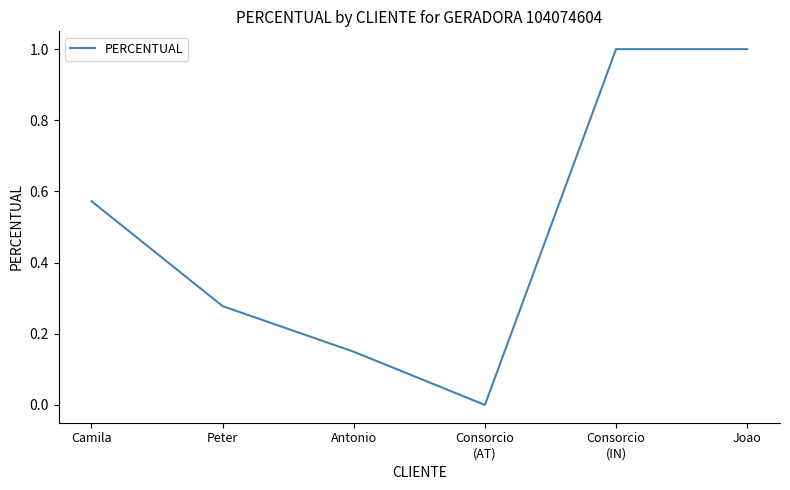

Is it true that the value at Peter is 0.1?

False